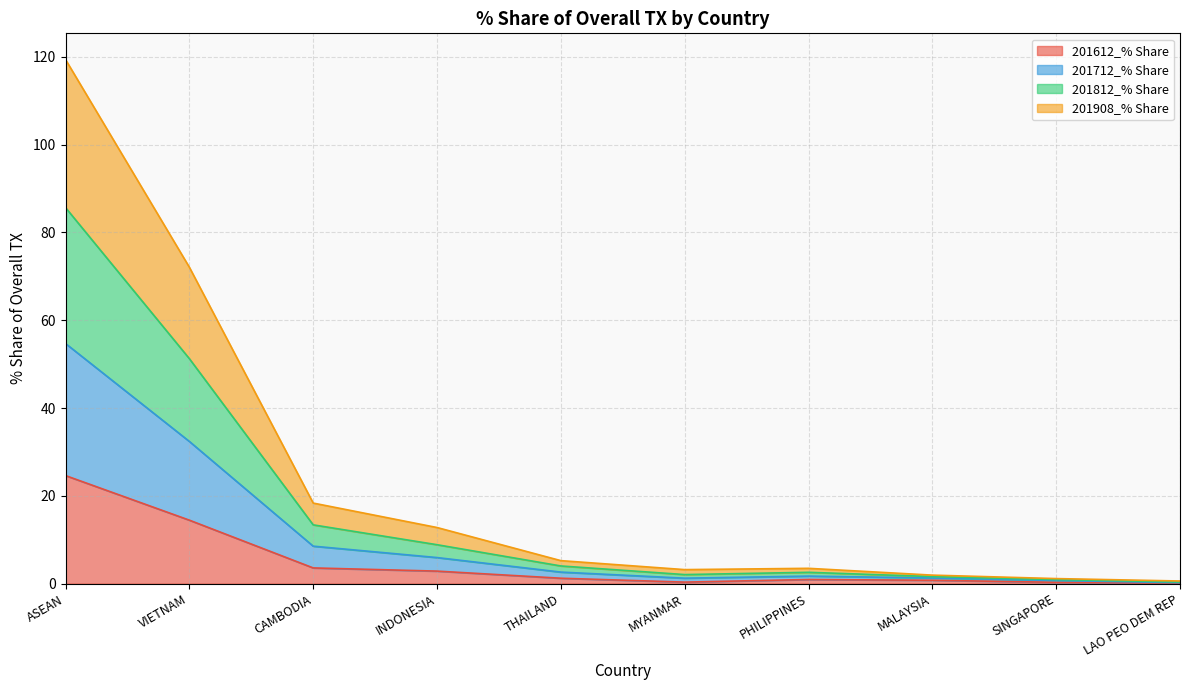

True or false: 201812_% Share and 201908_% Share cross at least once.

False